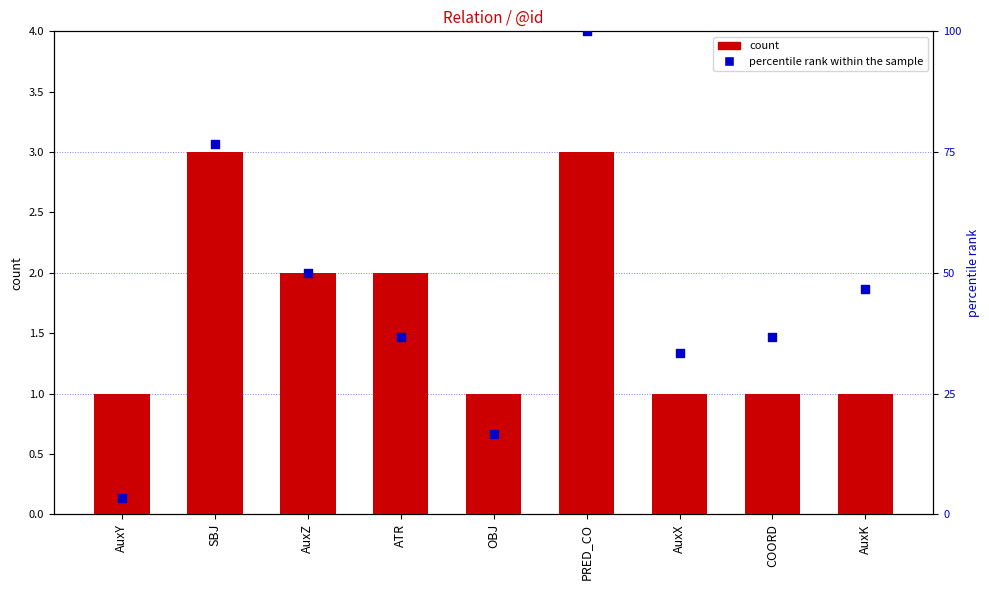

What are all the series names shown in the legend?

count, percentile rank within the sample